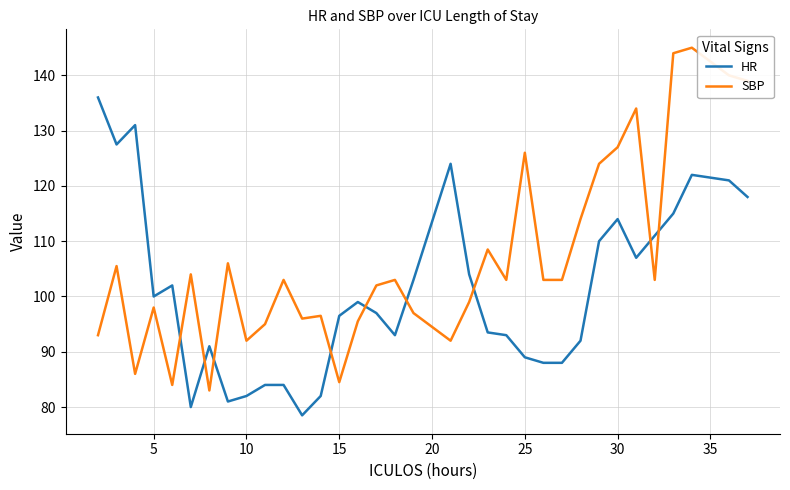

Which series has the largest total across all categories?

SBP